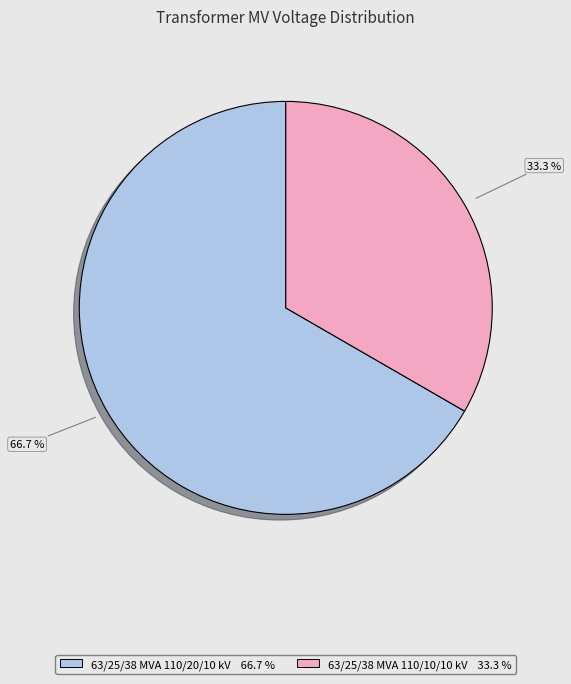

How many segments does this pie chart have?

2